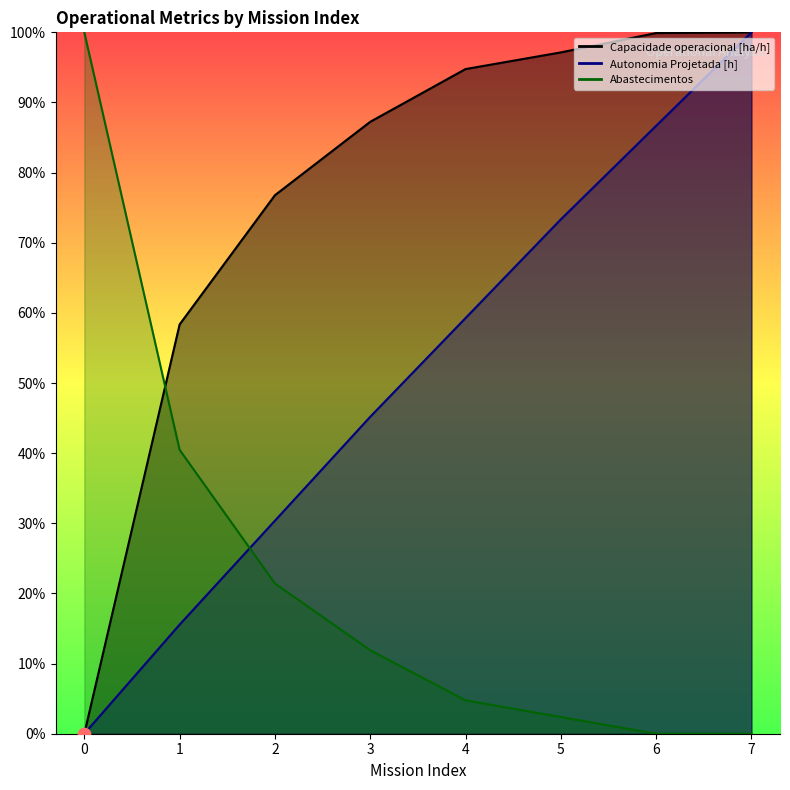

What is the total value across all series at 2?

128.6